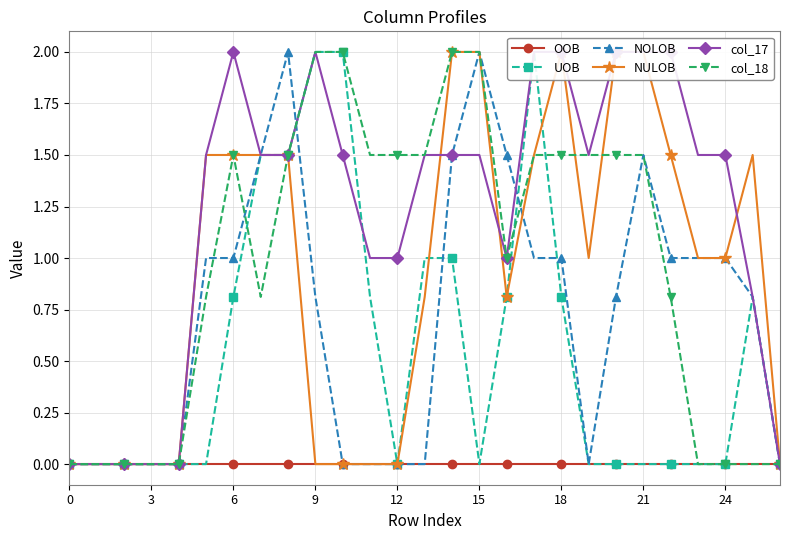

How many intersections are there between NOLOB and col_18?

4